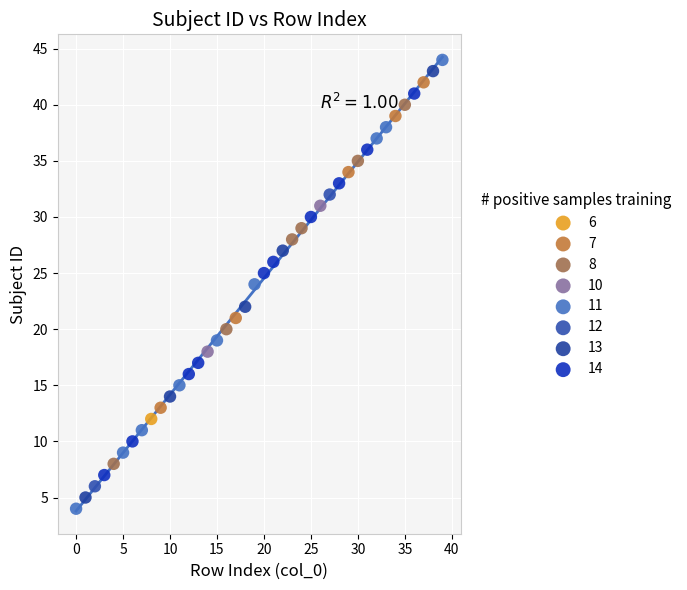

What are all the series names shown in the legend?

6, 7, 8, 10, 11, 12, 13, 14